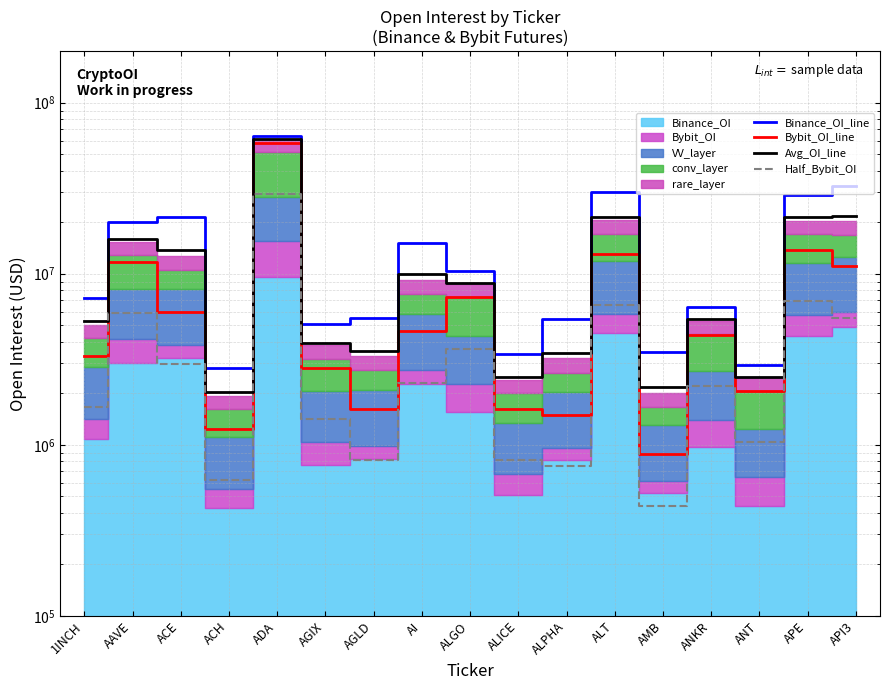

Which has a higher value, AAVE or ALPHA?

AAVE